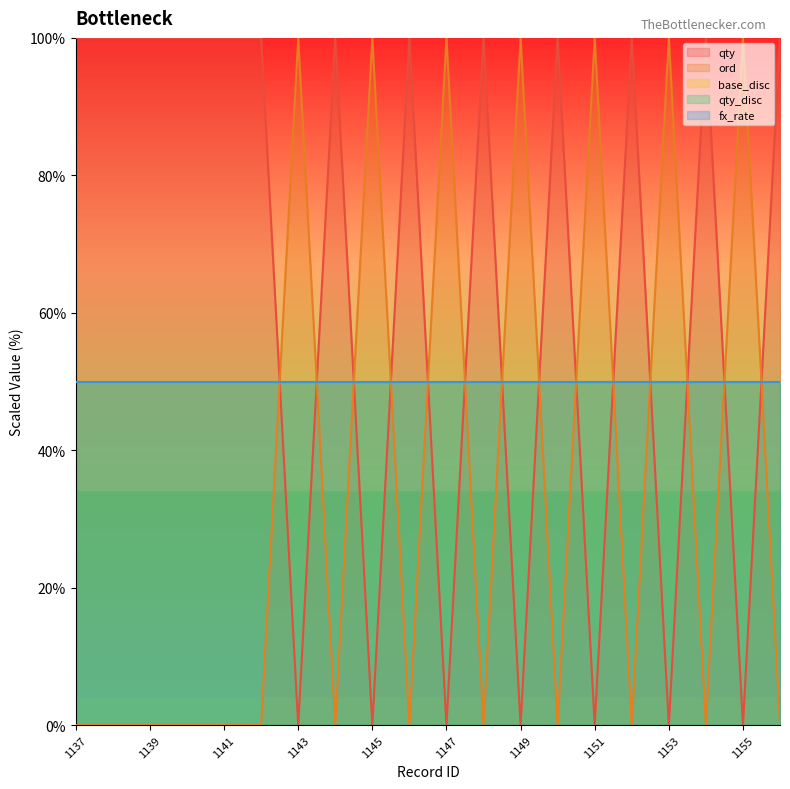

In ord, how many points are lower than both neighbors (excluding endpoints)?

6